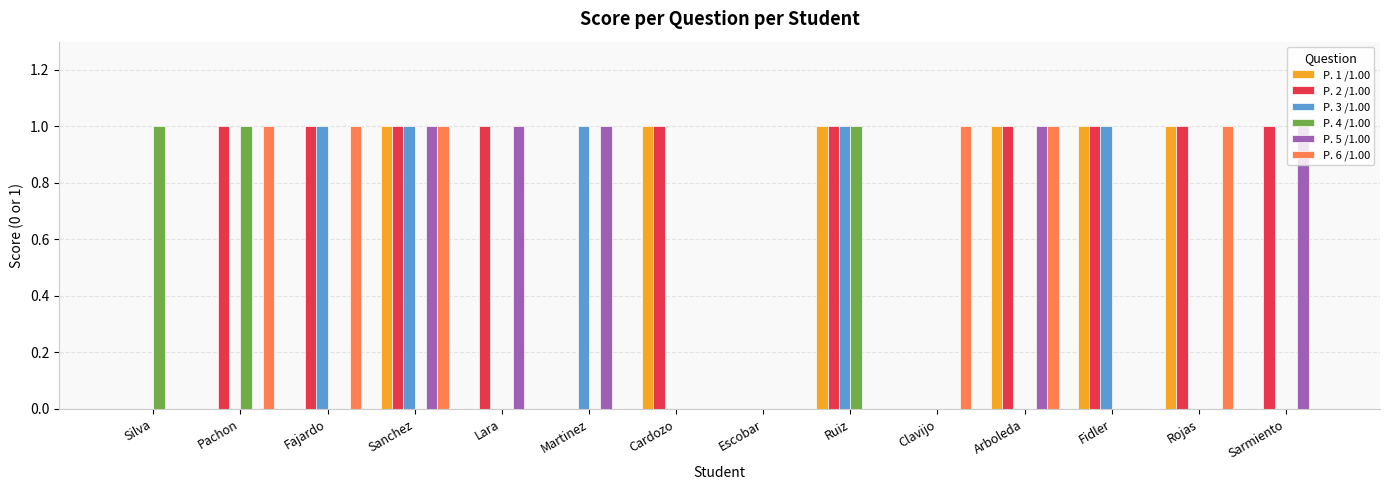

Does the chart contain stacked bars?

No